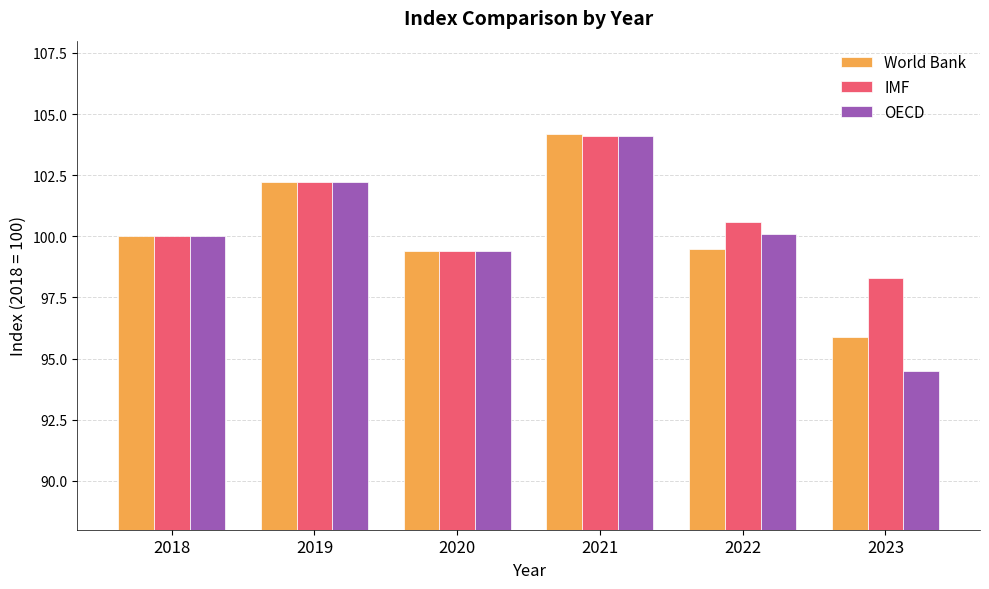

Which series has the largest total across all categories?

IMF